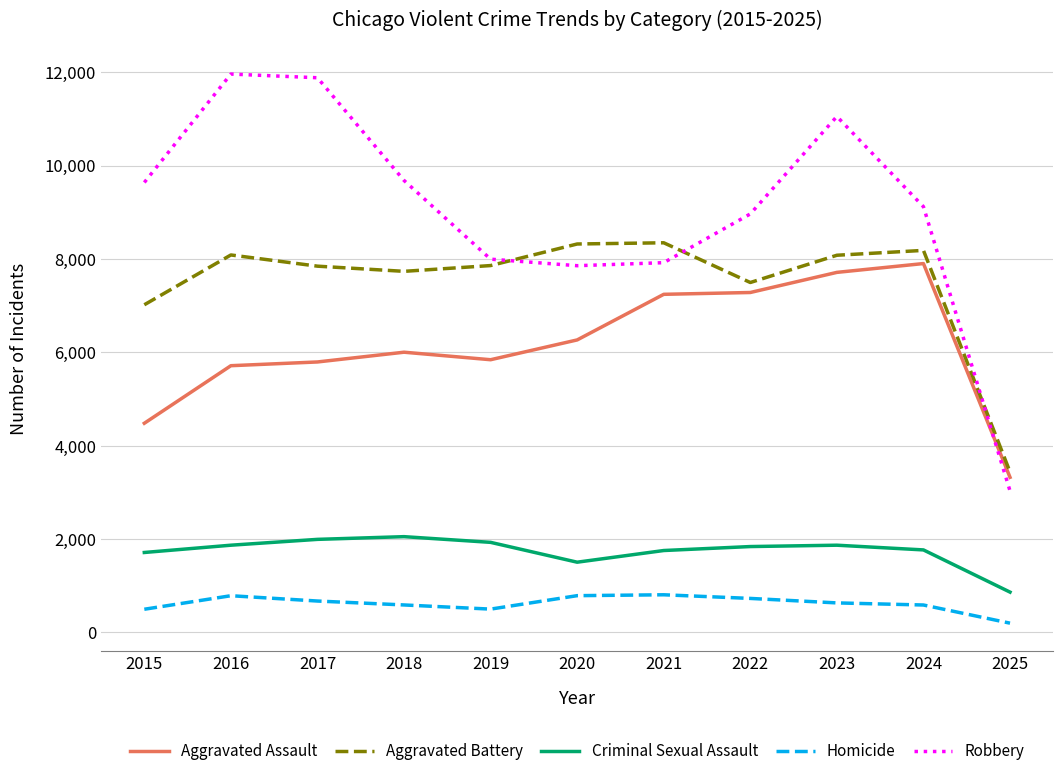

How many distinct data groups are displayed?

5